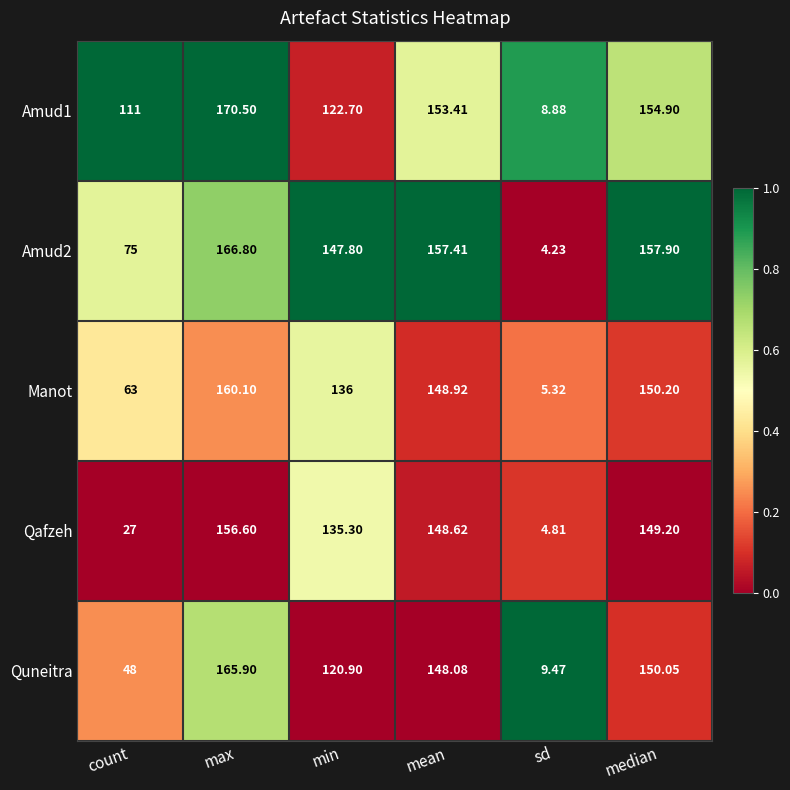

Is the value of Manot at sd greater than the value of Quneitra at median?

No